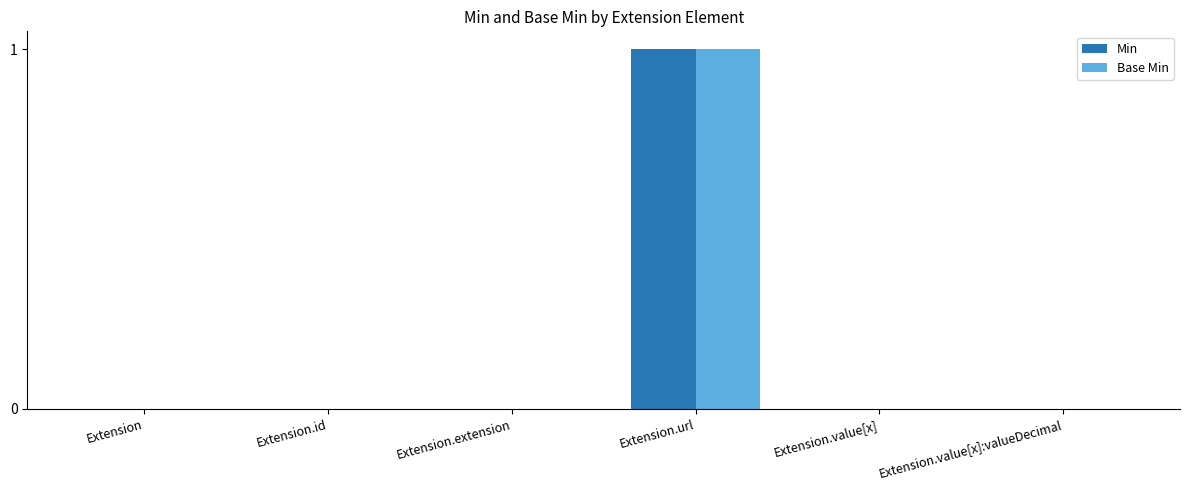

What are all the series names shown in the legend?

Min, Base Min